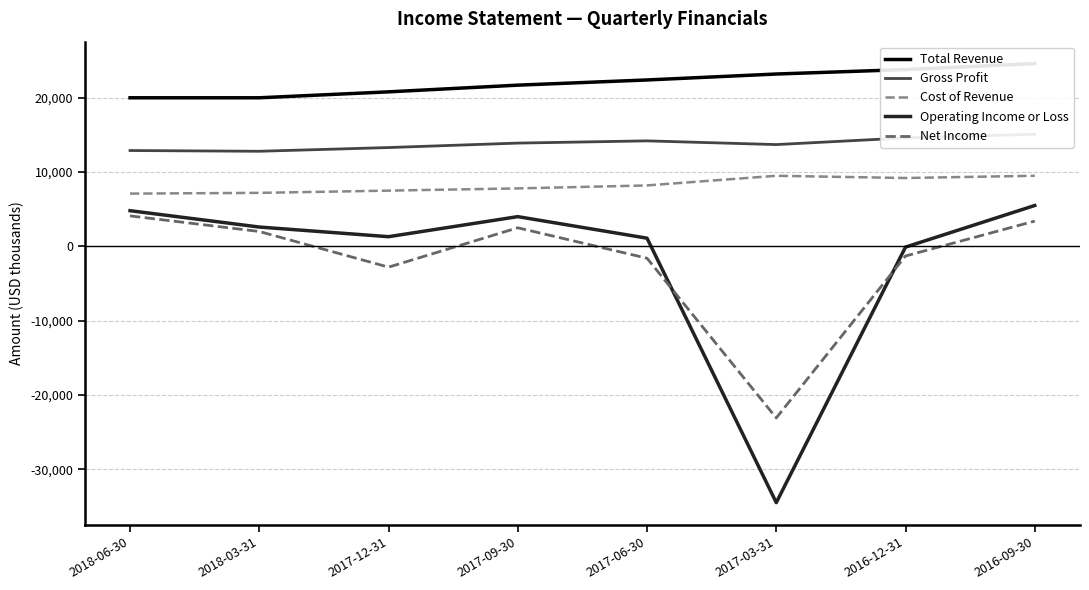

Reading left to right, what are all the values shown in this chart?

Total Revenue: 20000	20000	20800	21700	22400	23200	23800	24600
Gross Profit: 12900	12800	13300	13900	14200	13700	14600	15100
Cost of Revenue: 7100	7200	7500	7800	8200	9500	9200	9500
Operating Income or Loss: 4800	2600	1300	4000	1100	-34500	-100	5500
Net Income: 4100	2000	-2800	2500	-1600	-23100	-1300	3400